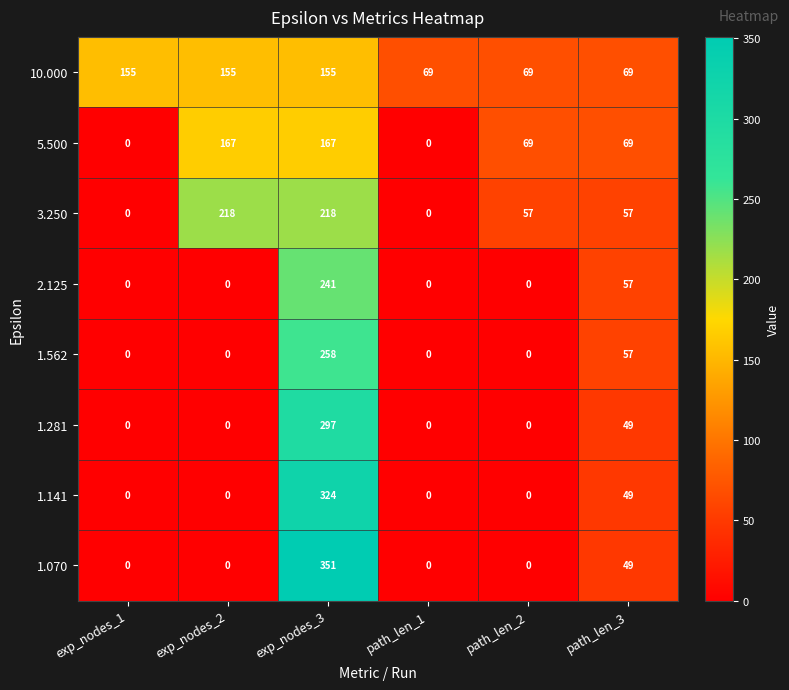

Which series has the largest total across all categories?

10.000